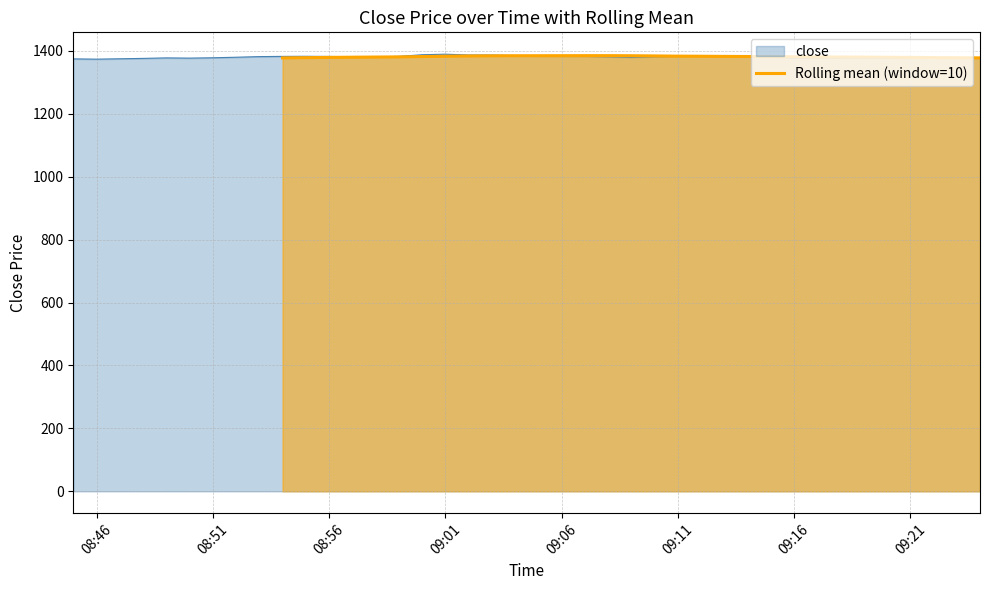

Does the chart have visible grid lines?

Yes